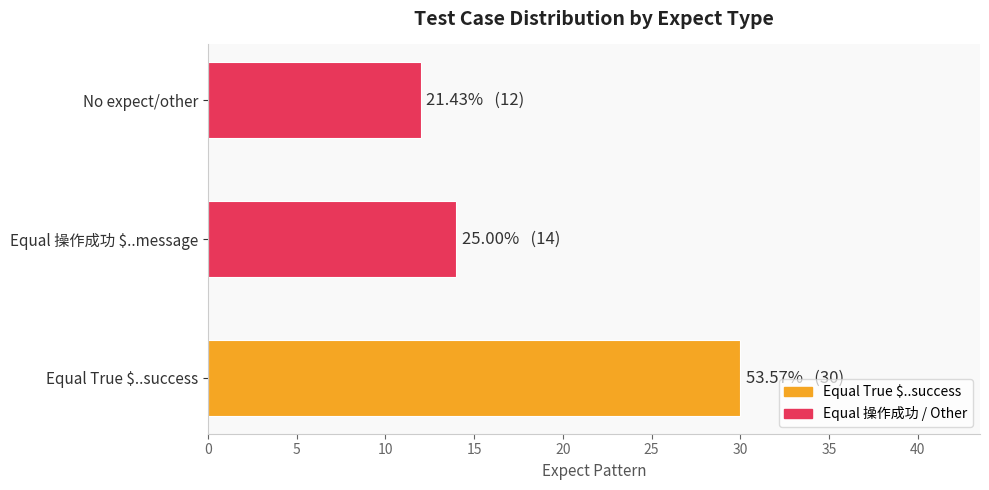

The chart shows a value of 12 at No expect/other. True or false?

True